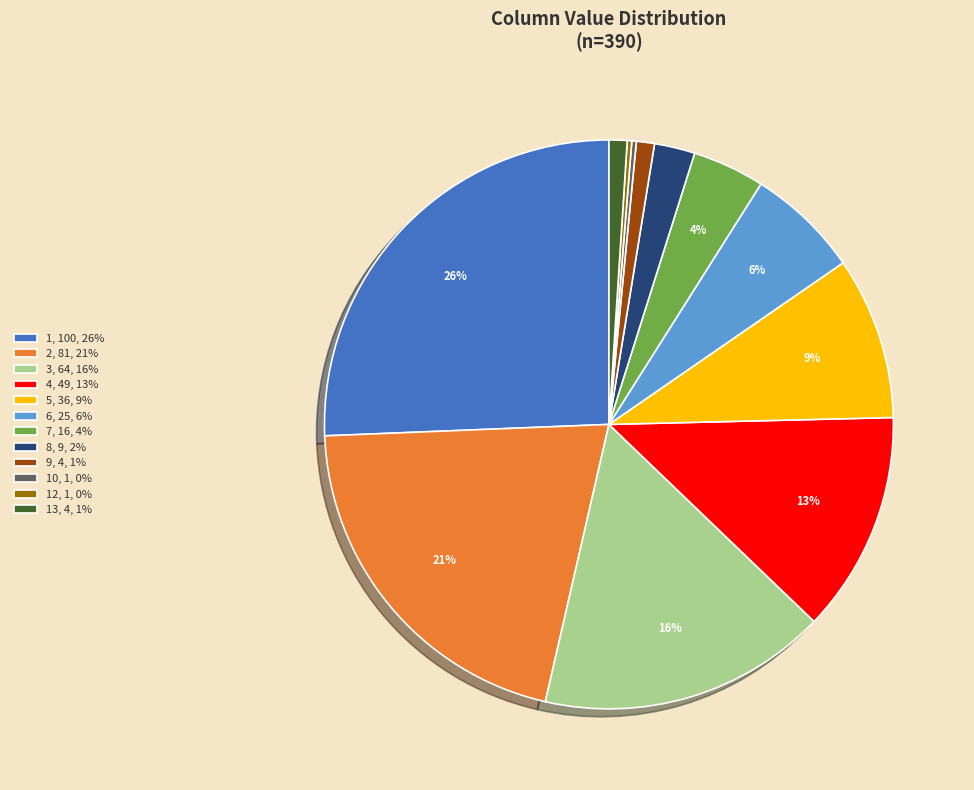

Which has a higher value, 2, 81, 21% or 3, 64, 16%?

2, 81, 21%